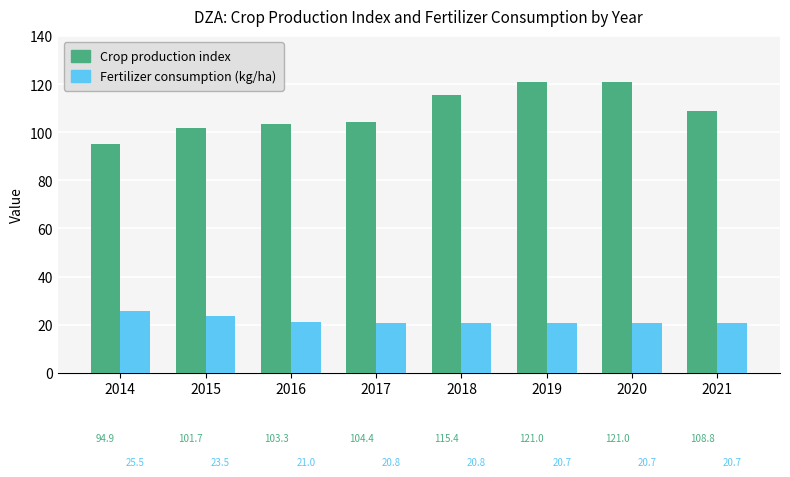

How many bars are there in total?

16